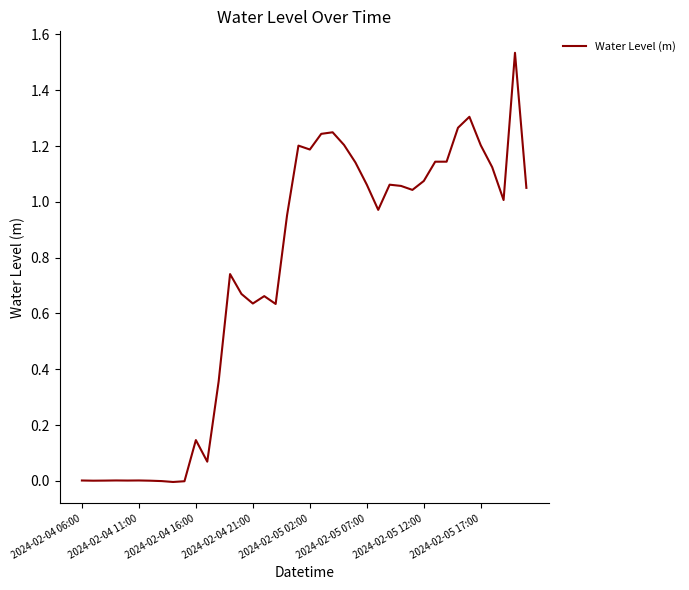

Does the chart have visible grid lines?

No